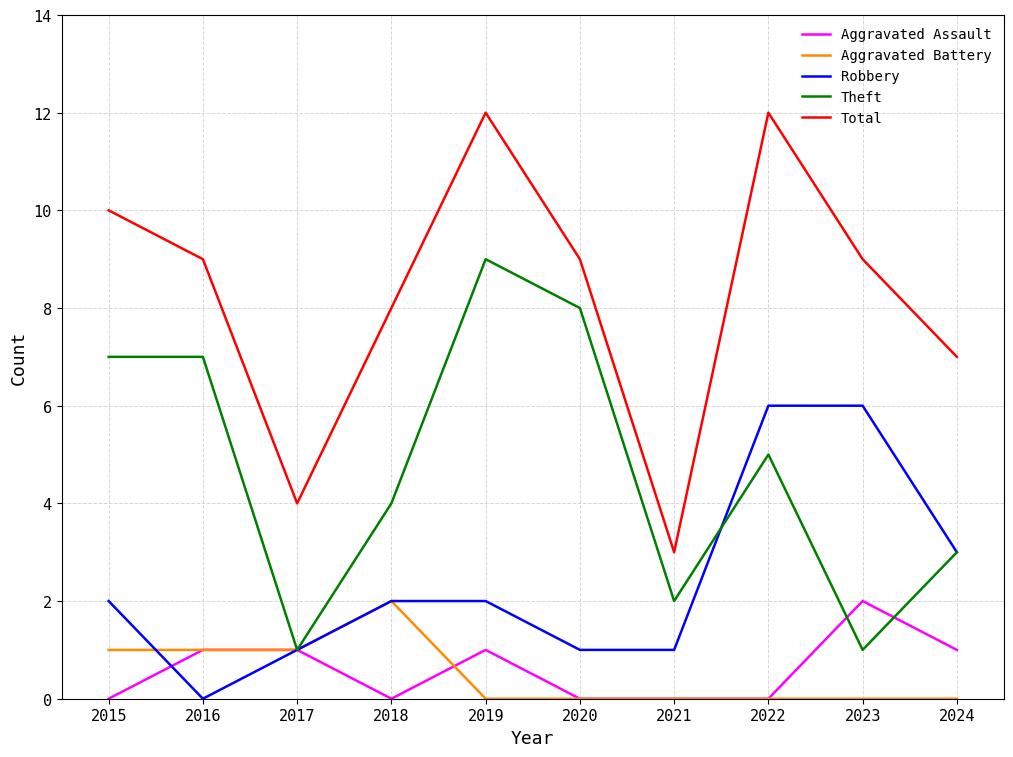

At which category is the sum across all series the highest?

2019